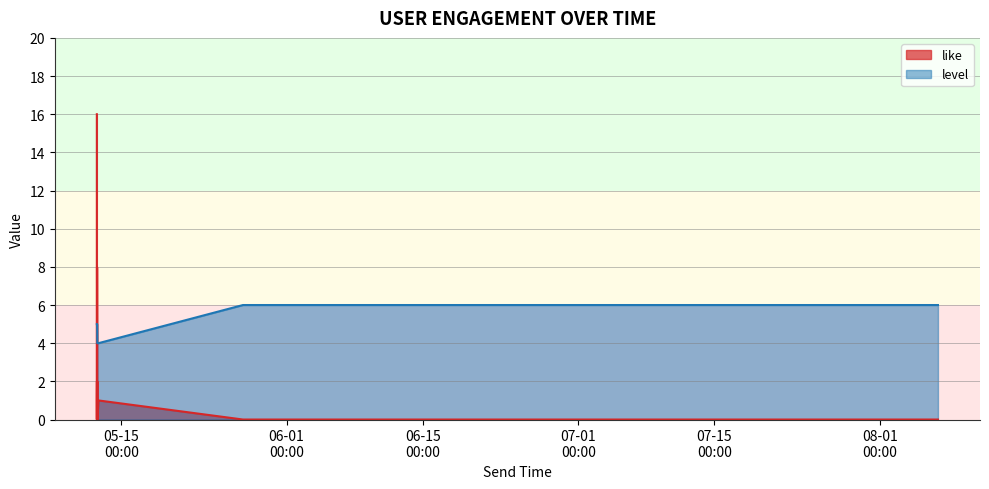

The value of level at 2021-05-12 12:08:43 is 9. True or false?

False